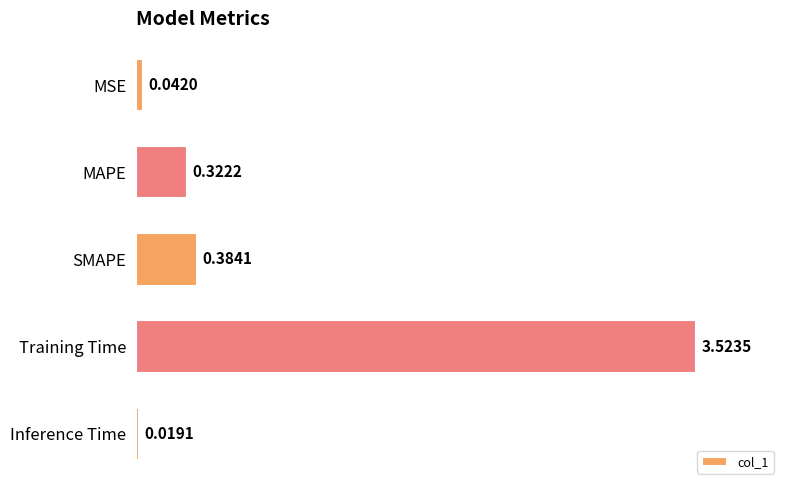

Are the bars grouped side by side (vs. stacked)?

No